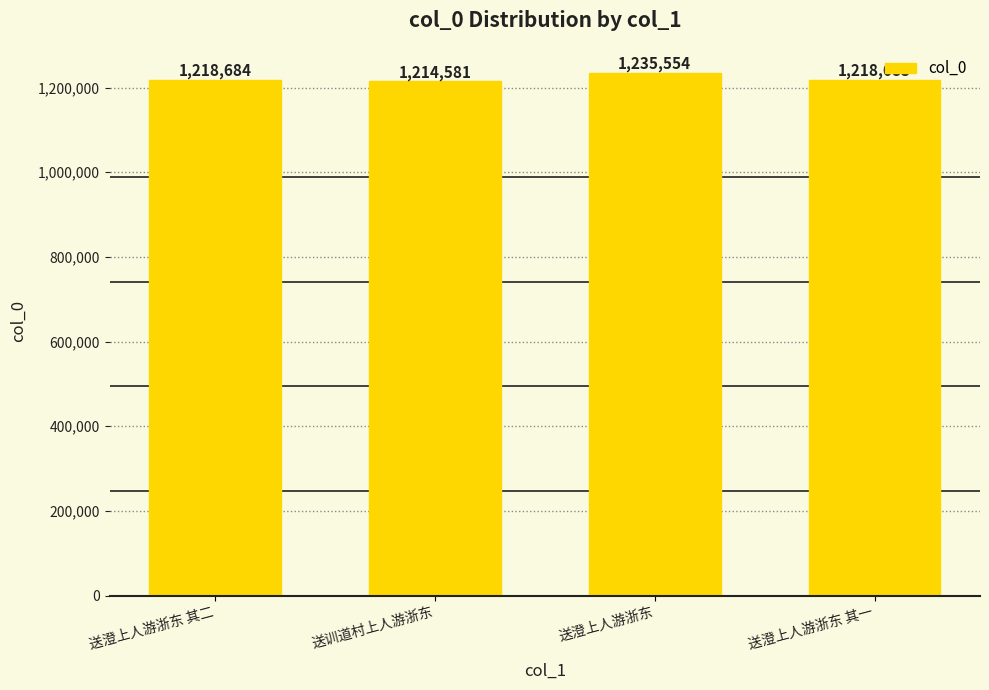

Which label corresponds to the largest value in the chart?

送澄上人游浙东